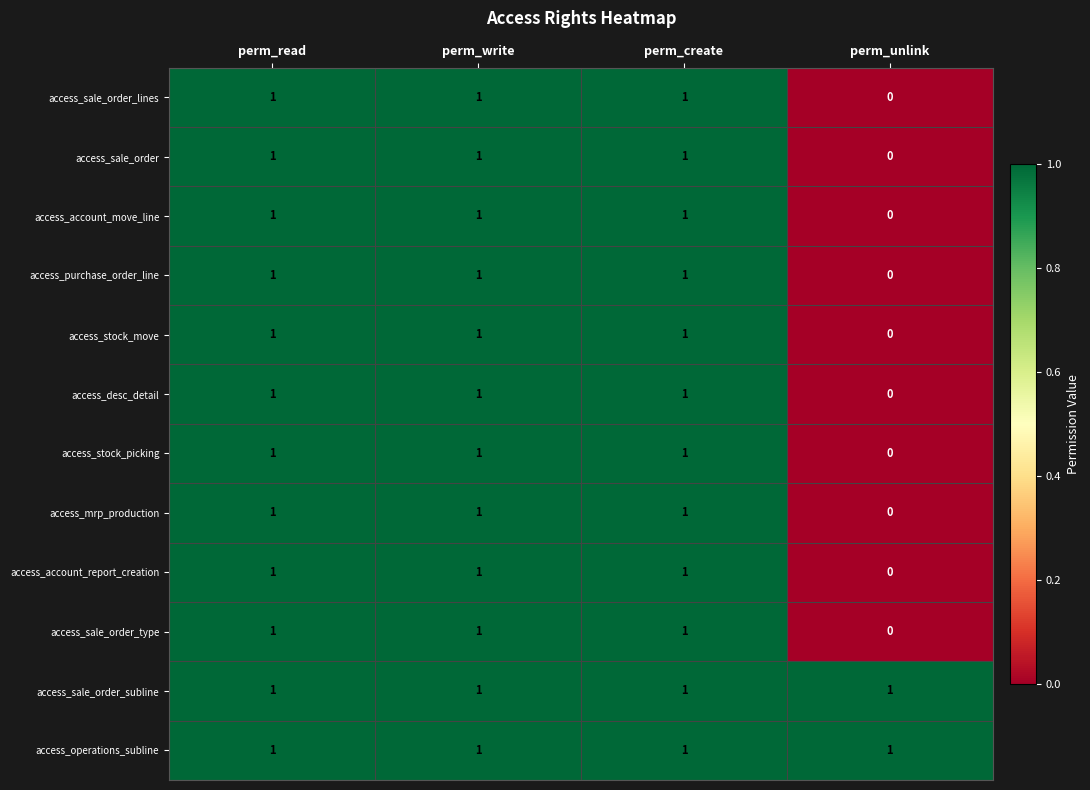

Where is access_account_report_creation nearest to the value 0?

perm_unlink